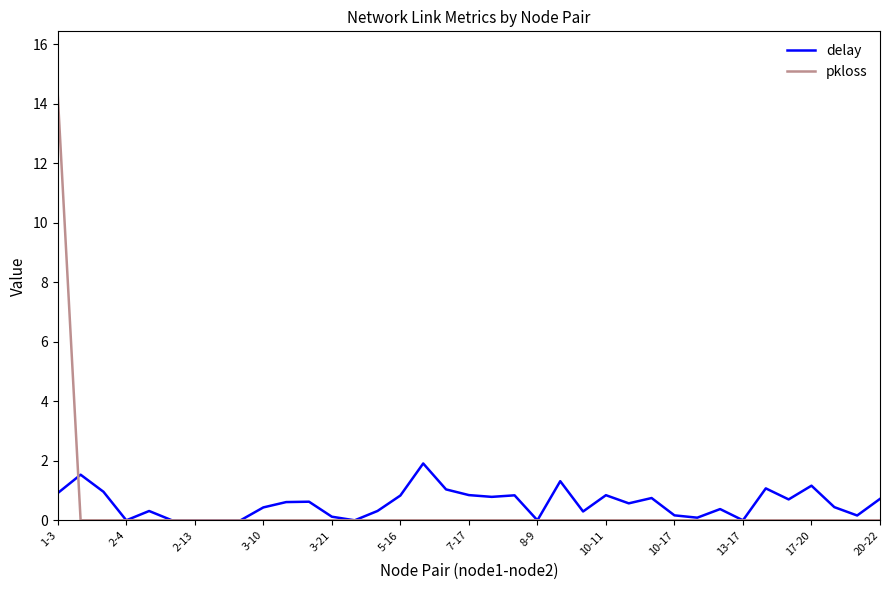

What is the maximum value for delay?

1.9